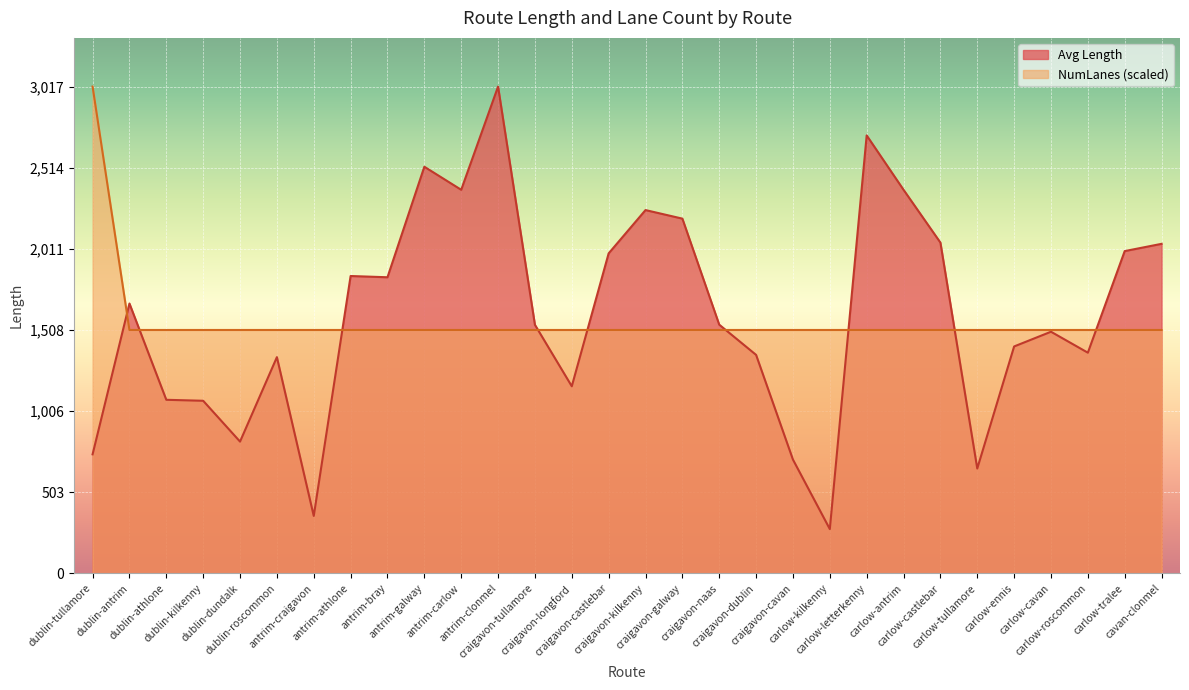

Where does the Avg Length series first go above 1541?

dublin-antrim